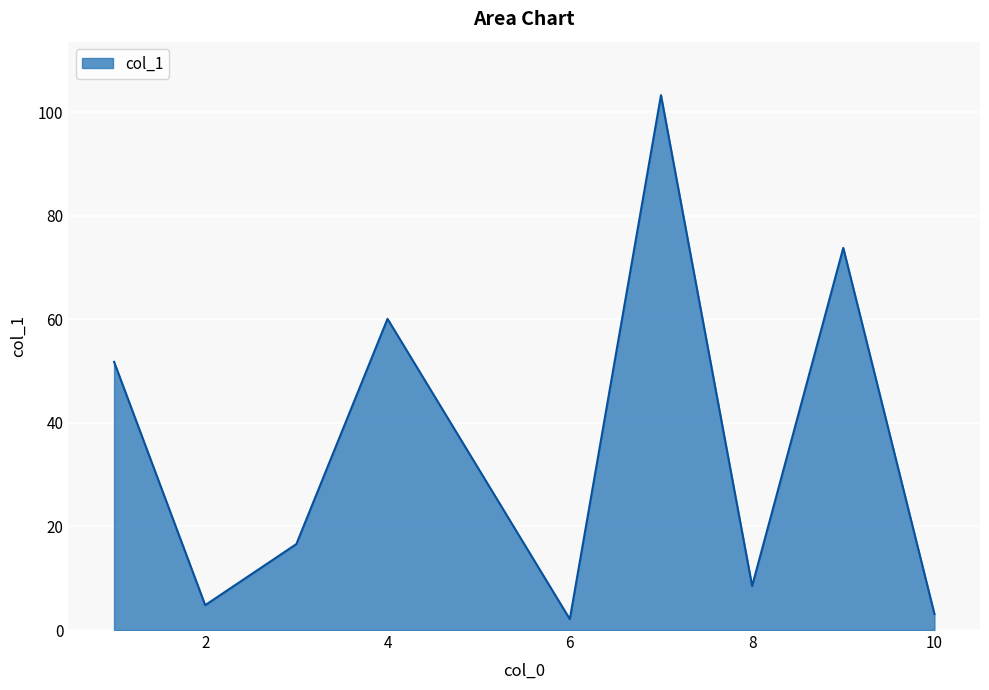

What is the difference between the maximum and minimum values?

101.2